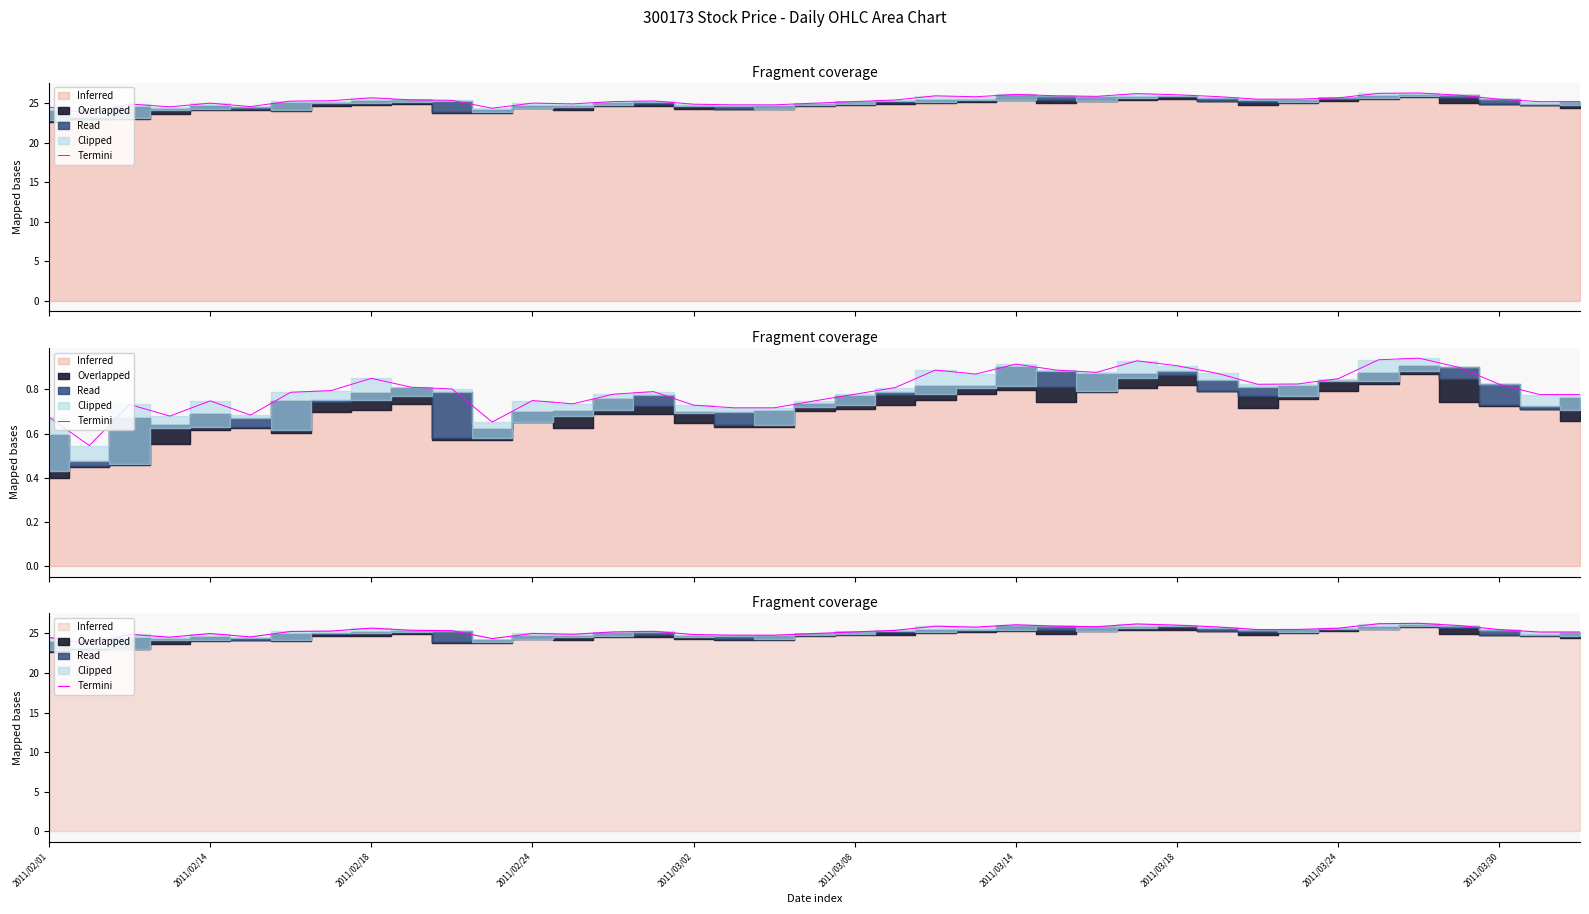

True or false: the data shows 5.1 at 2011/03/08.

False